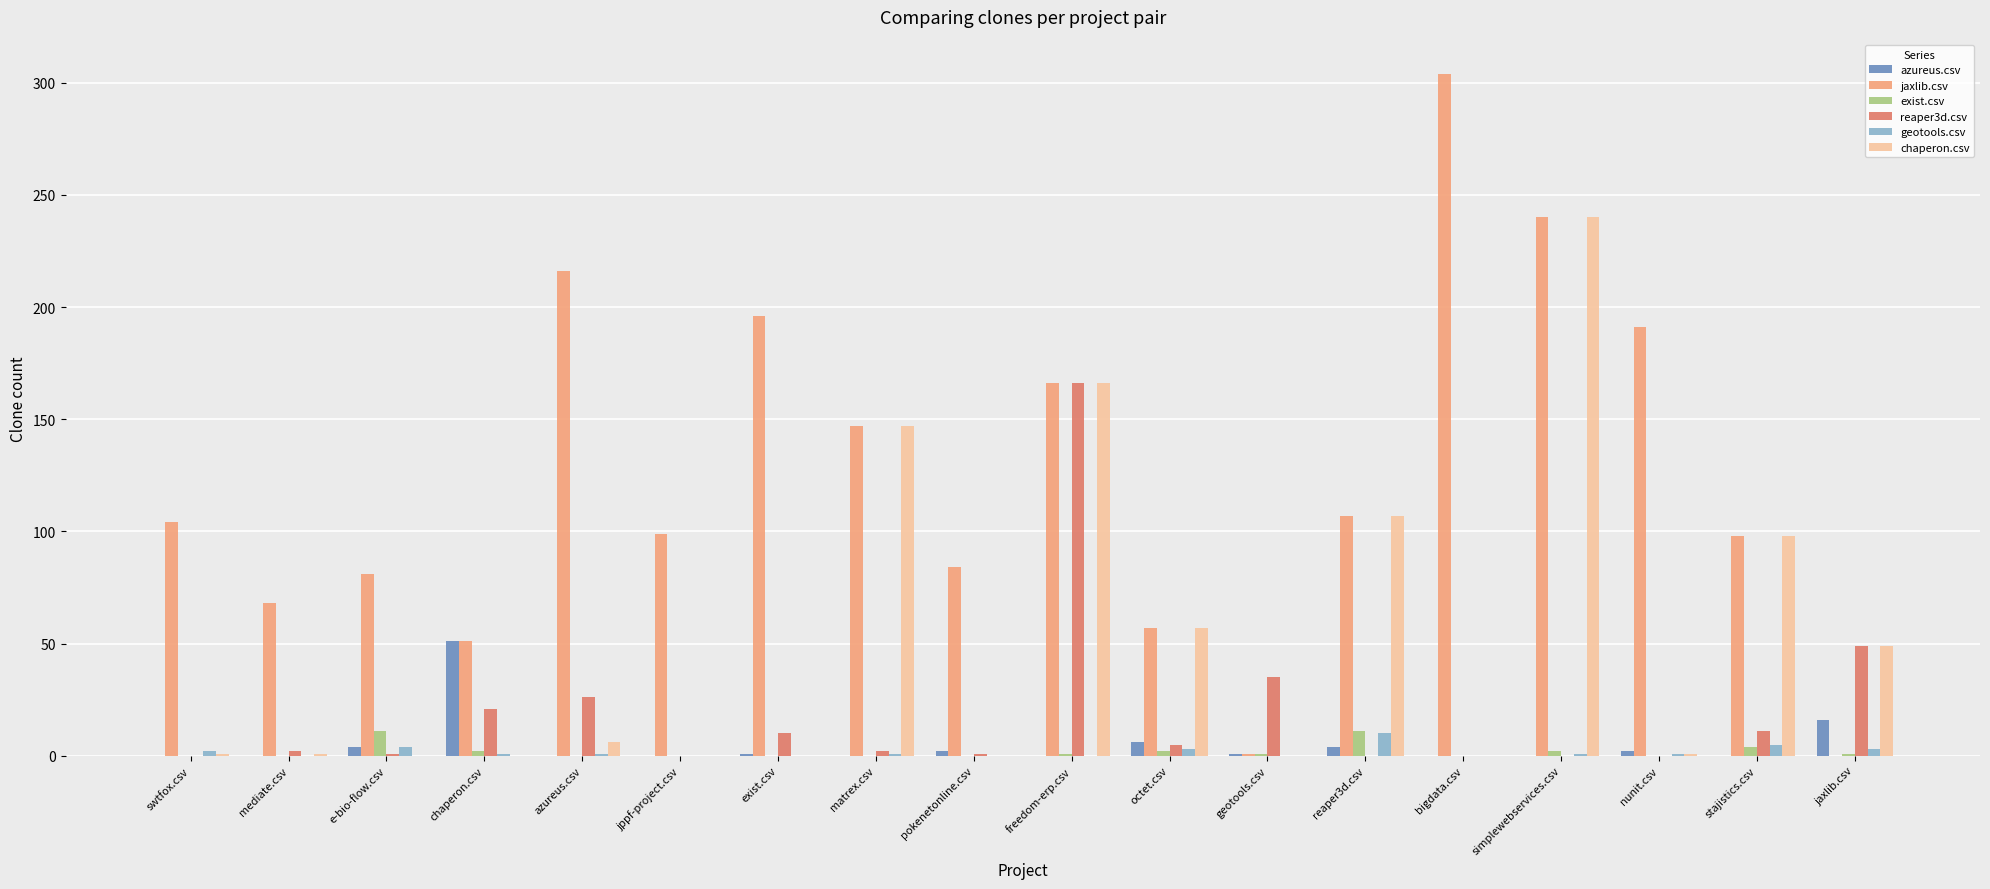

The value of reaper3d.csv at chaperon.csv is 21. True or false?

True